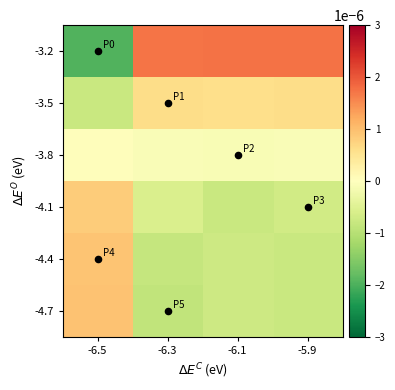

Between -6.3 and -6.1, which series saw the biggest shift?

-4.1